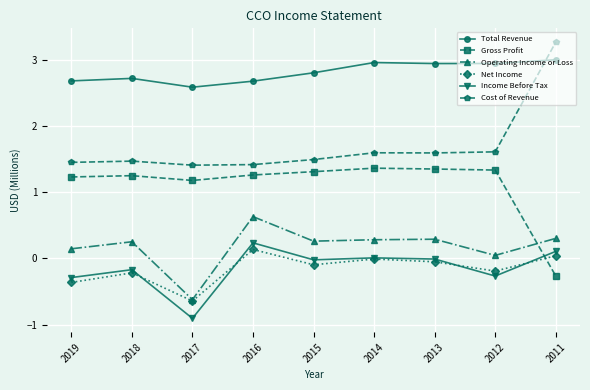

How many categories are shown in the chart?

9